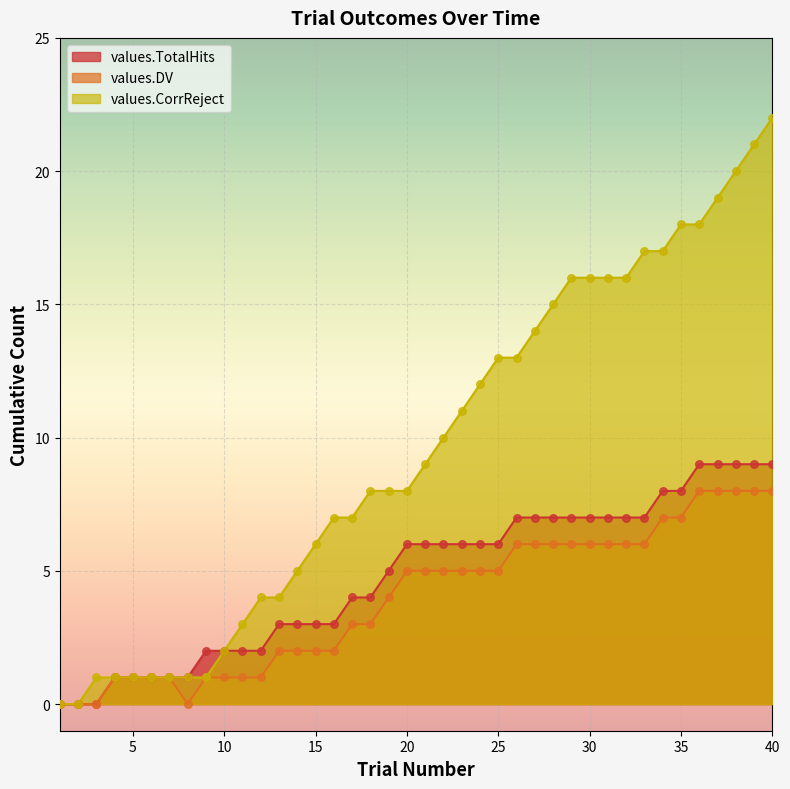

At which category is the sum across all series the highest?

40